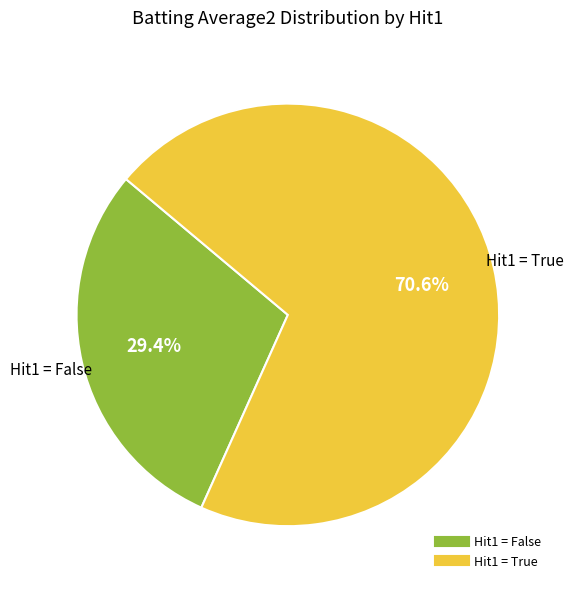

Is there any slice that represents more than half of the pie?

Yes